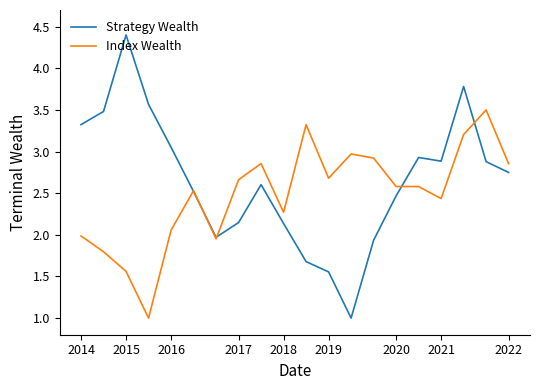

Count the number of categories in the chart.

20